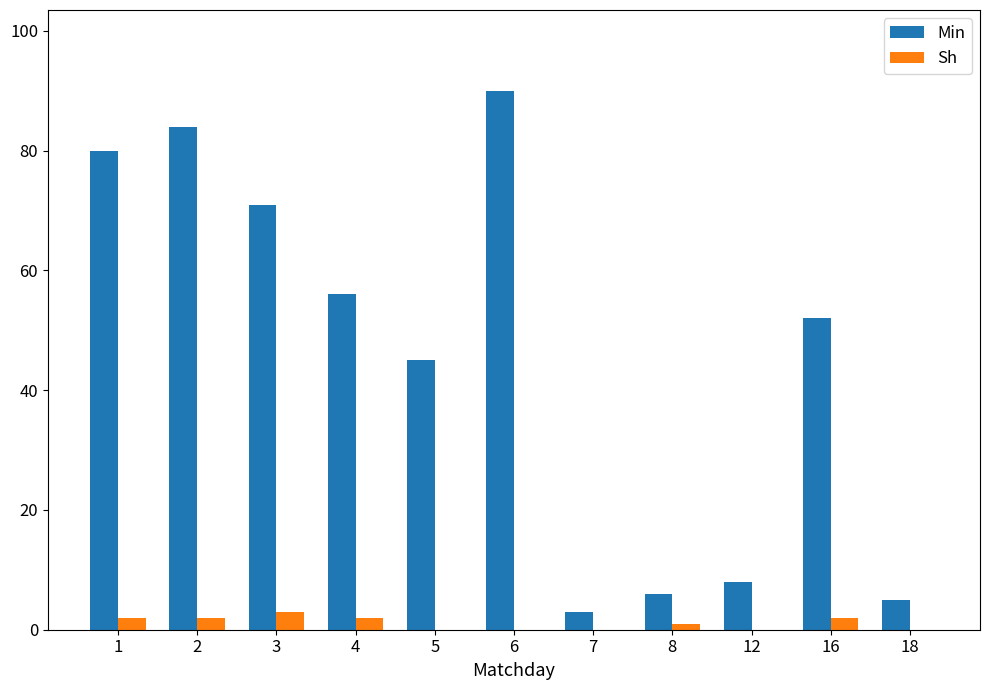

What are all the series names shown in the legend?

Min, Sh